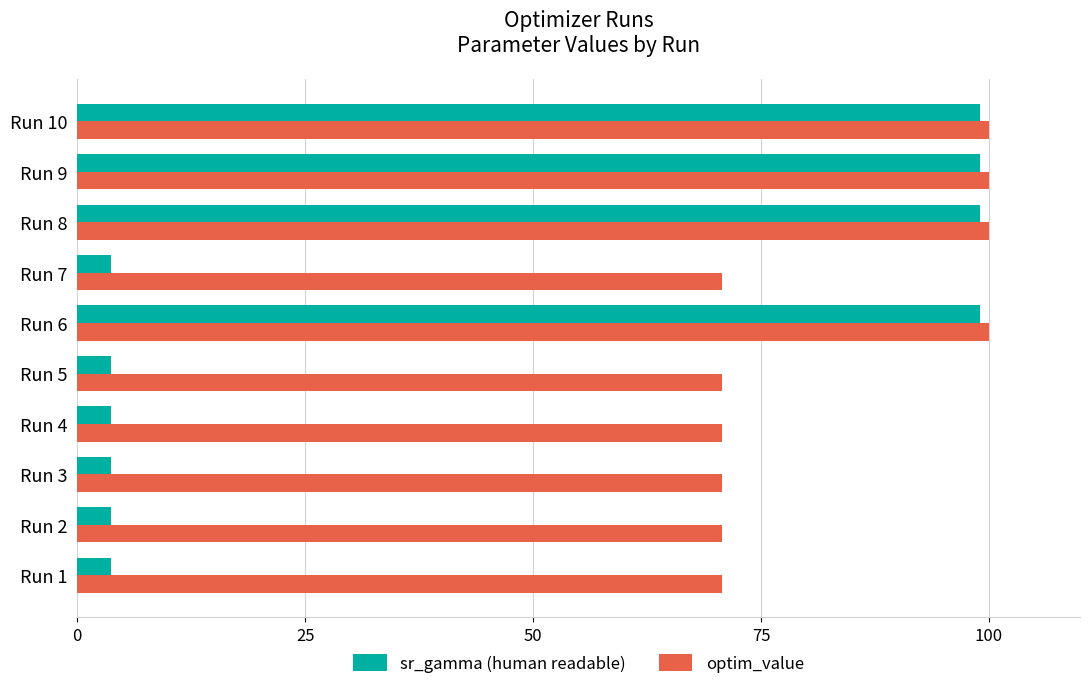

The optim_value series shows 100.0 at Run 8. True or false?

True